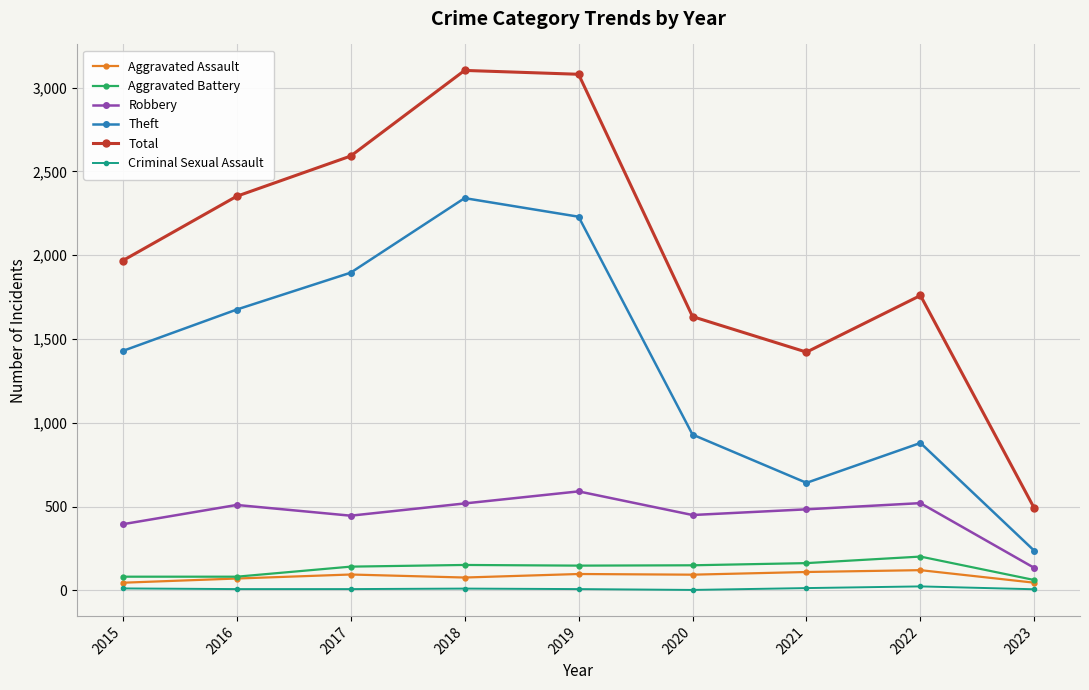

What is the maximum value for Total?

3103